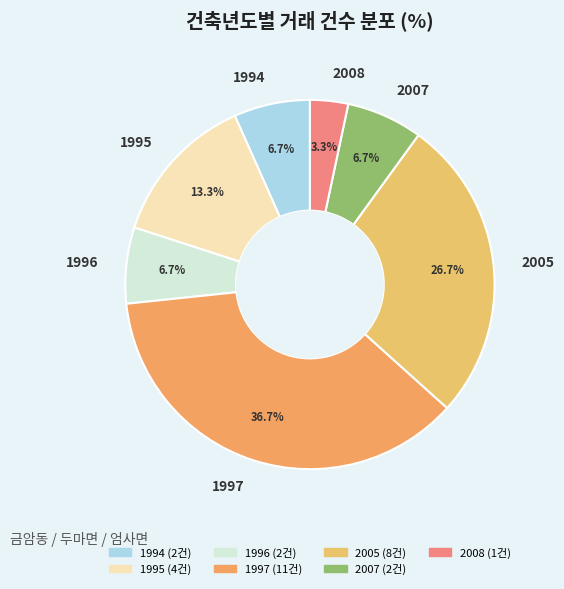

Does any single category account for the majority?

No